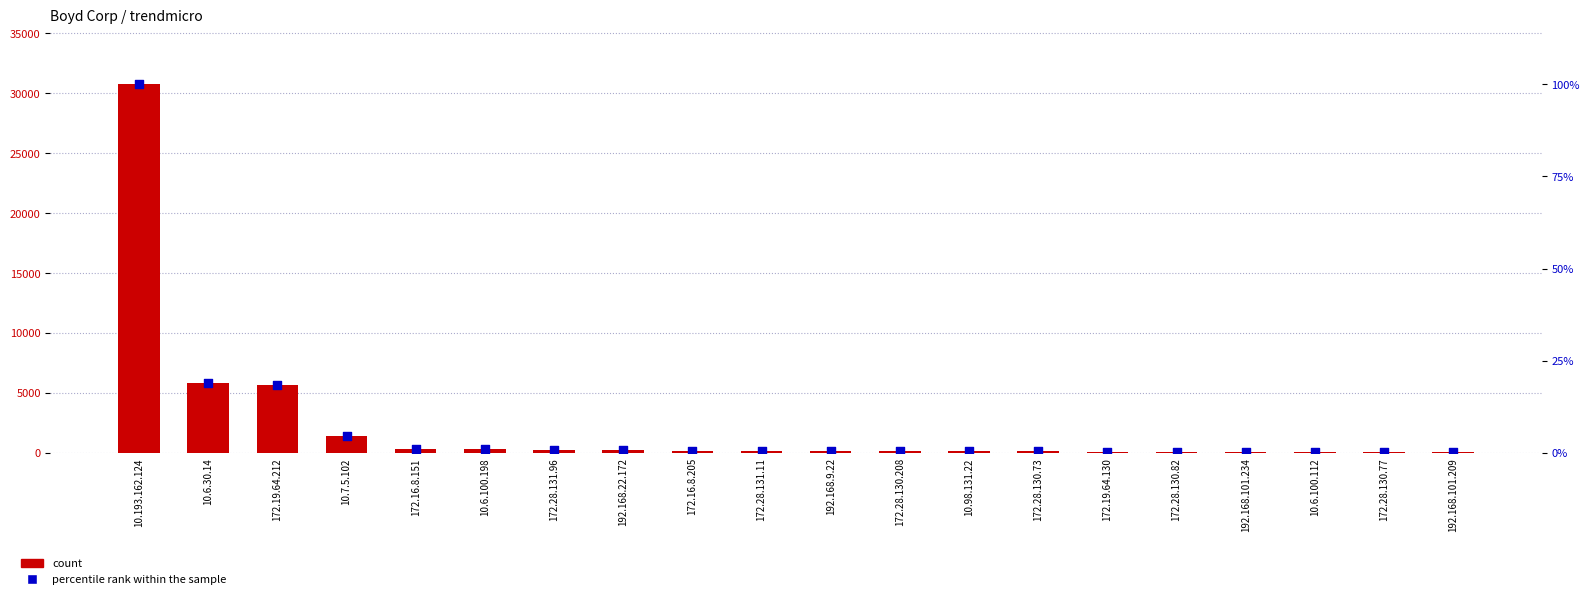

What is the total value across all series at 172.16.8.205?

147.5